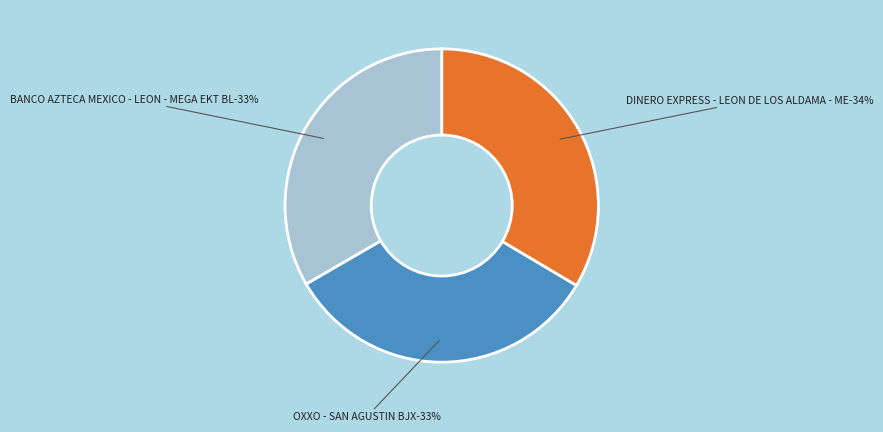

What is the smallest slice in the pie chart?

OXXO - SAN AGUSTIN BJX